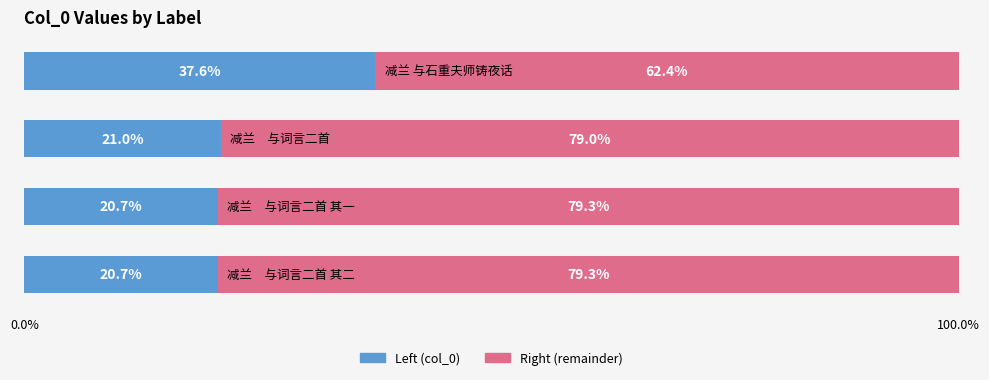

What is the average value of the Left (col_0) series?

25.0